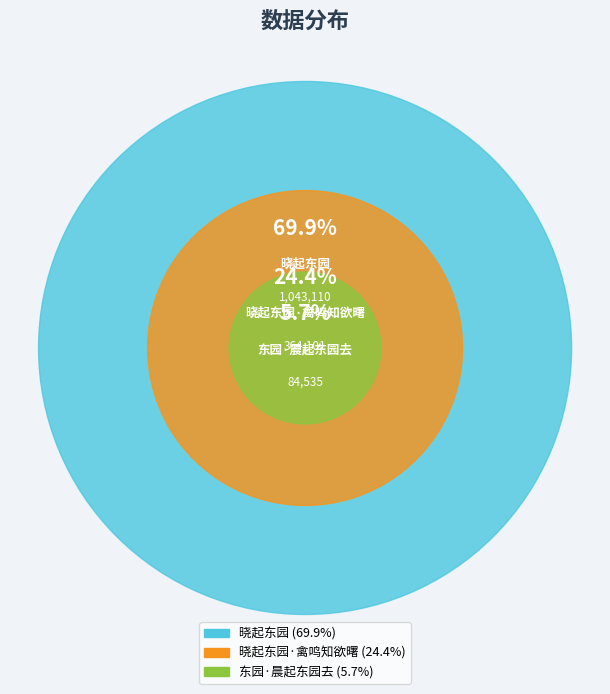

Which slice is the largest?

晓起东园